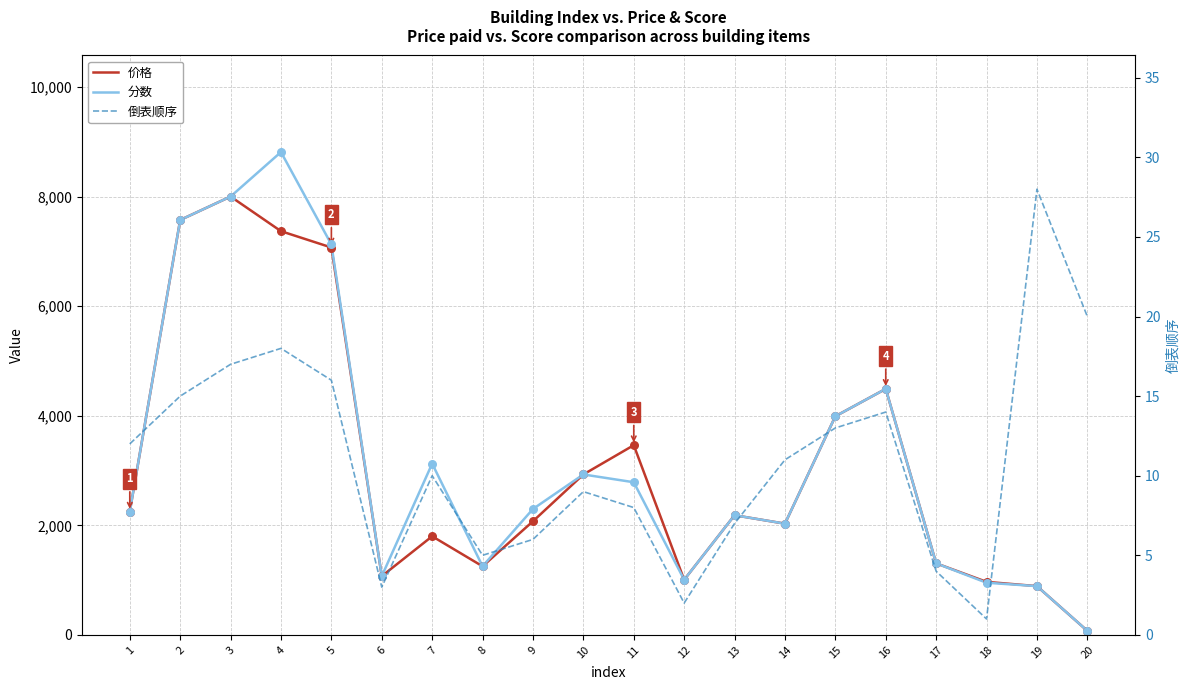

At how many categories does at least one series exceed 5296?

4